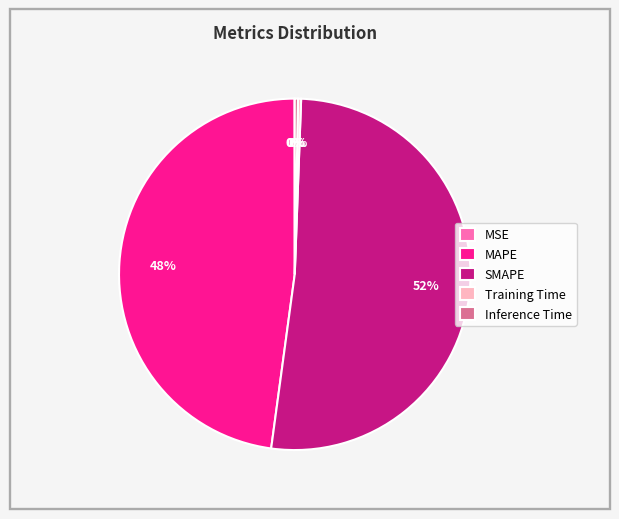

Is the sum of Training Time and MAPE greater than half?

No